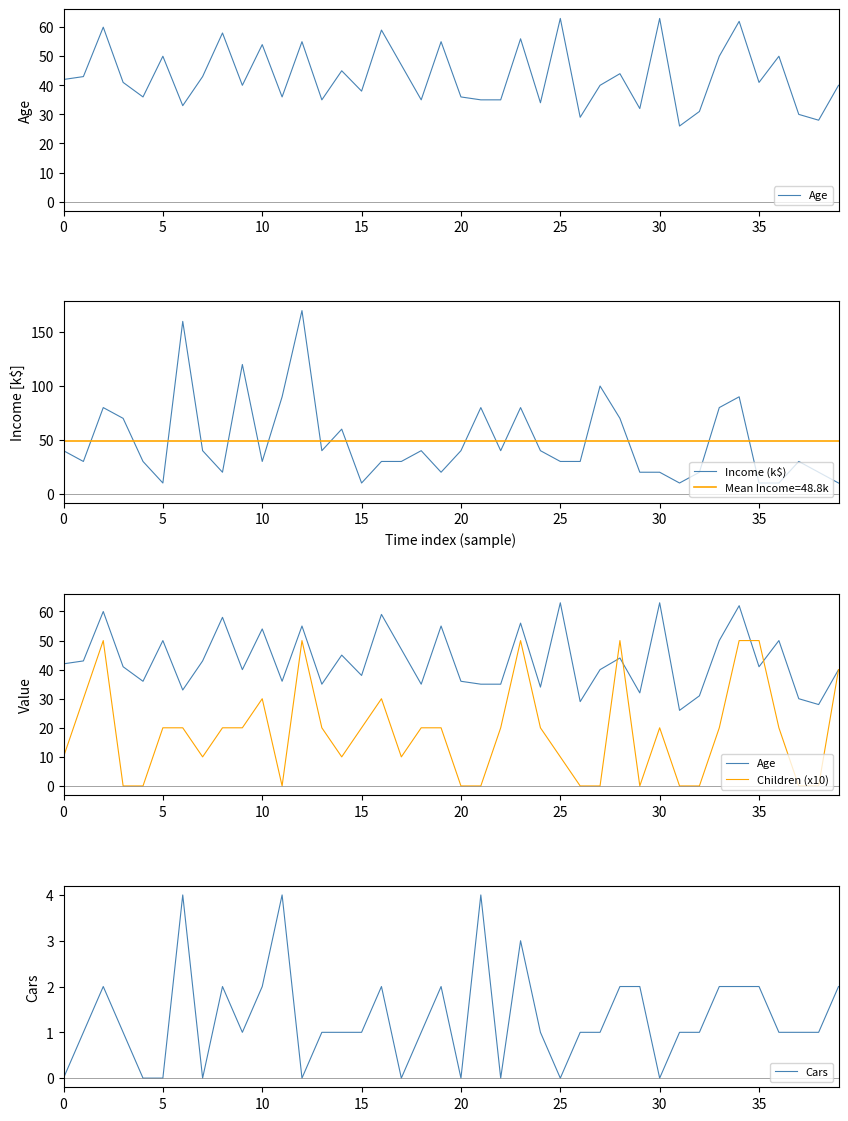

True or false: Mean Income=48.8k and Income (k$) cross at least once.

True